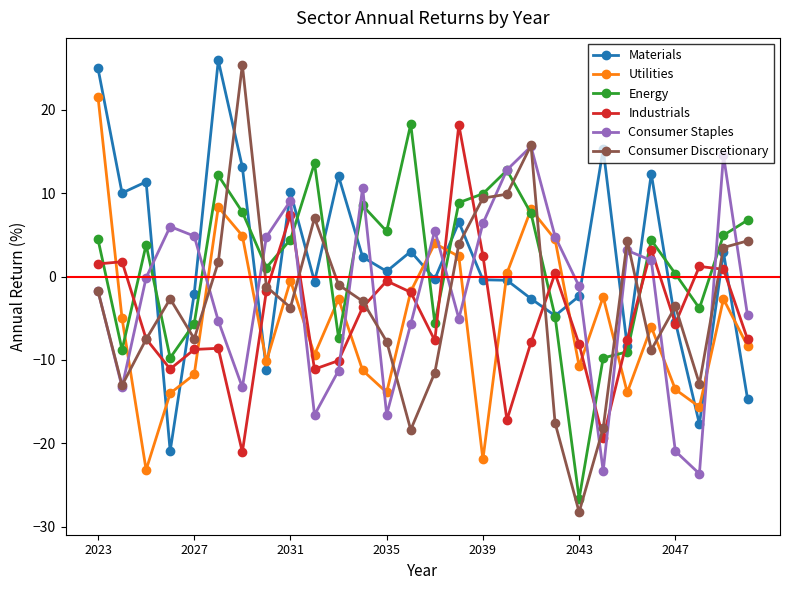

What is the lowest value of the Consumer Staples series?

-23.7